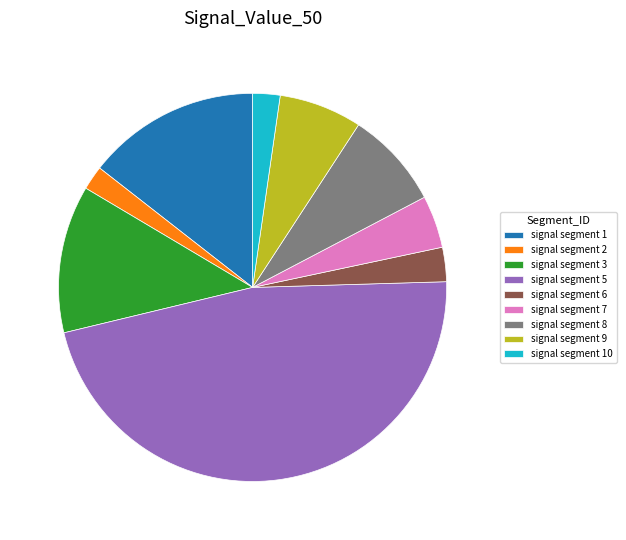

Combined, do signal segment 7 and signal segment 2 account for over 50%?

No